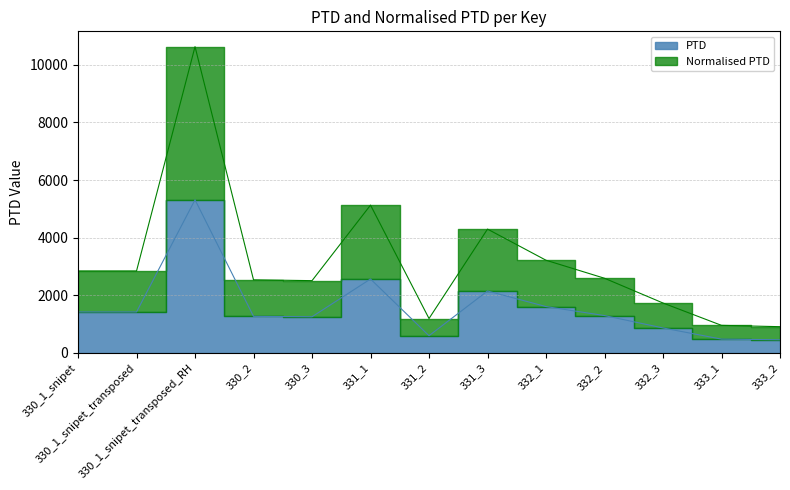

What is the minimum value shown in the chart?

455.0